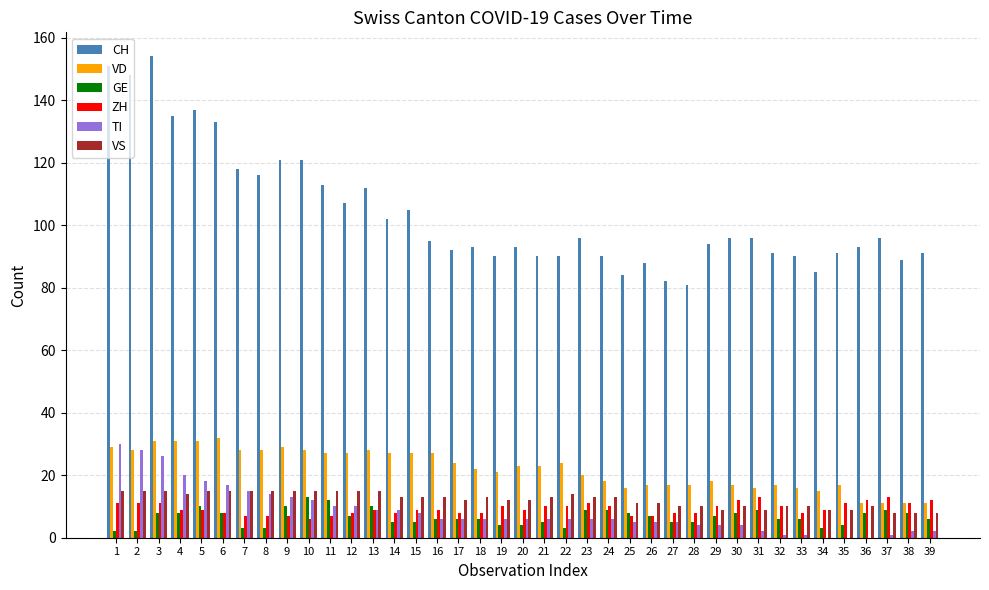

What is the greatest value displayed?

154